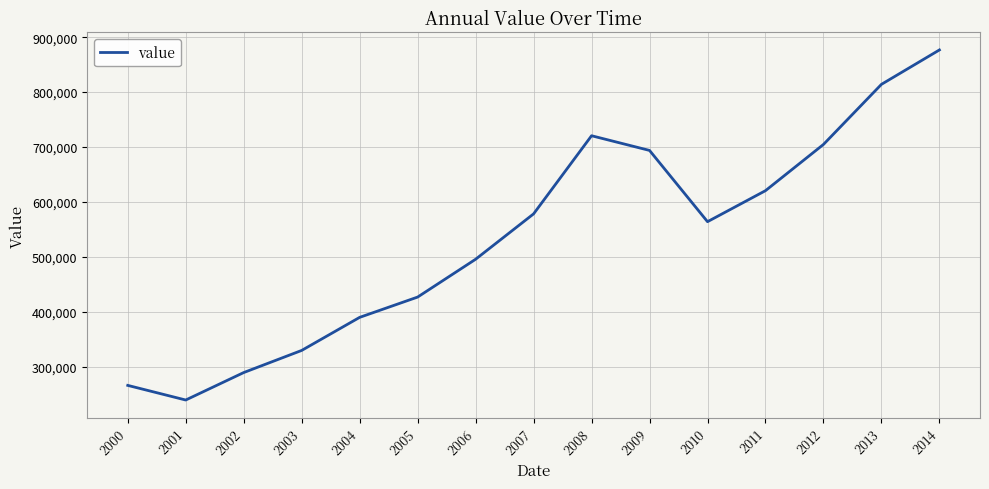

Does the chart have visible grid lines?

Yes